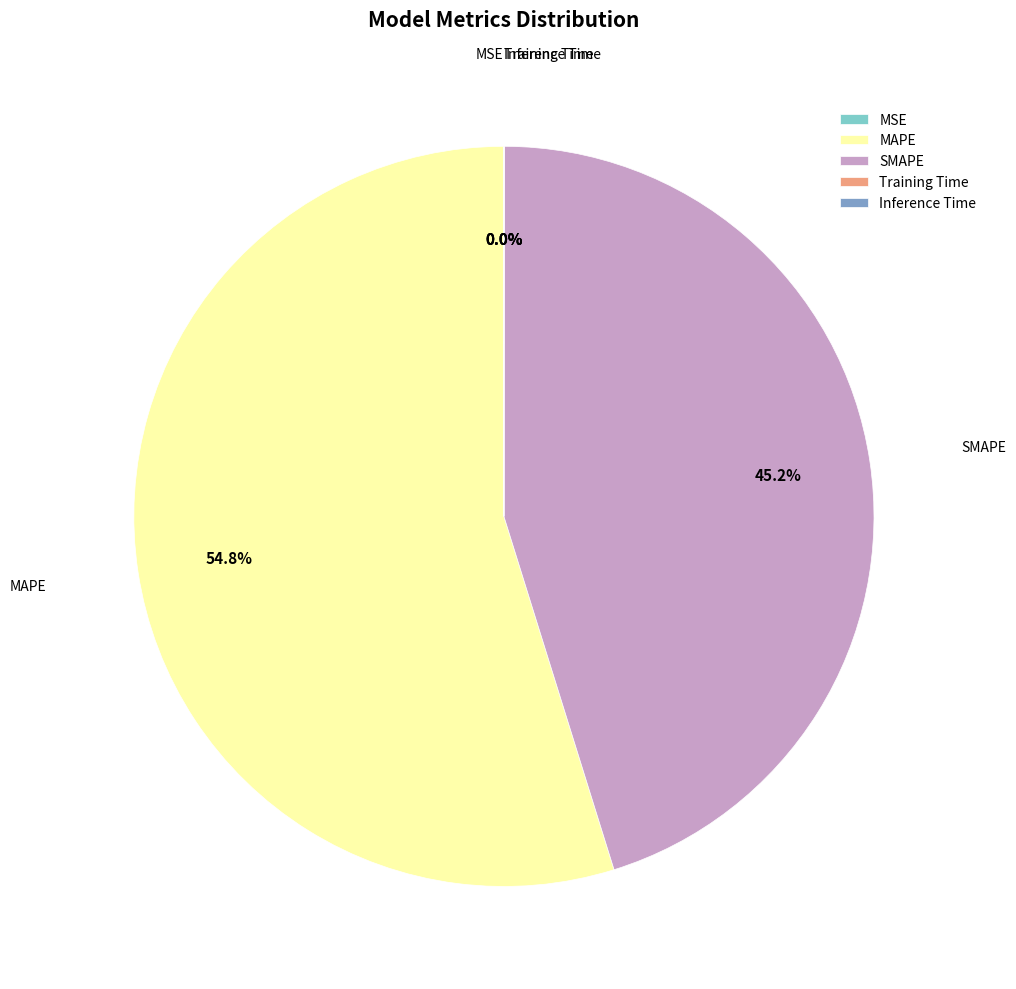

What is the largest slice in the pie chart?

MAPE